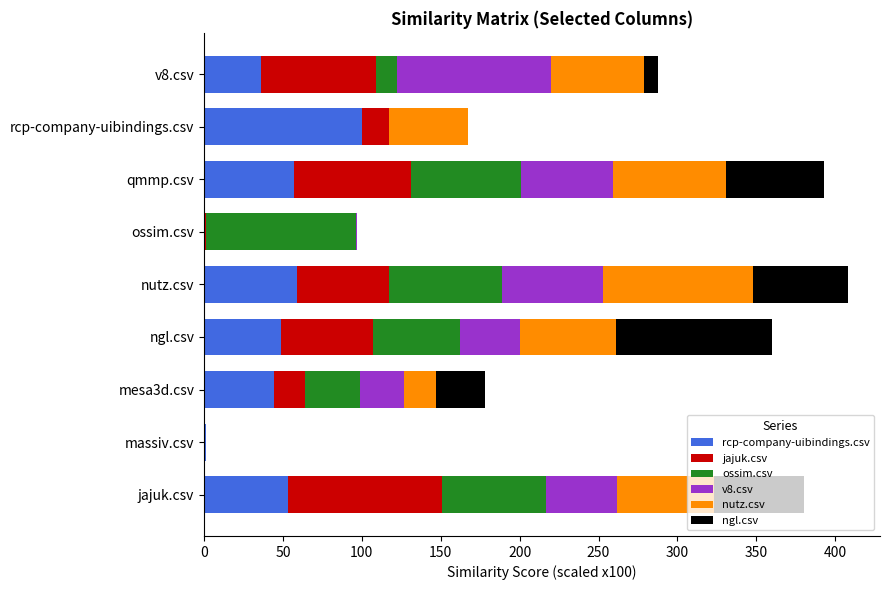

What is the highest value of the rcp-company-uibindings.csv series?

100.0